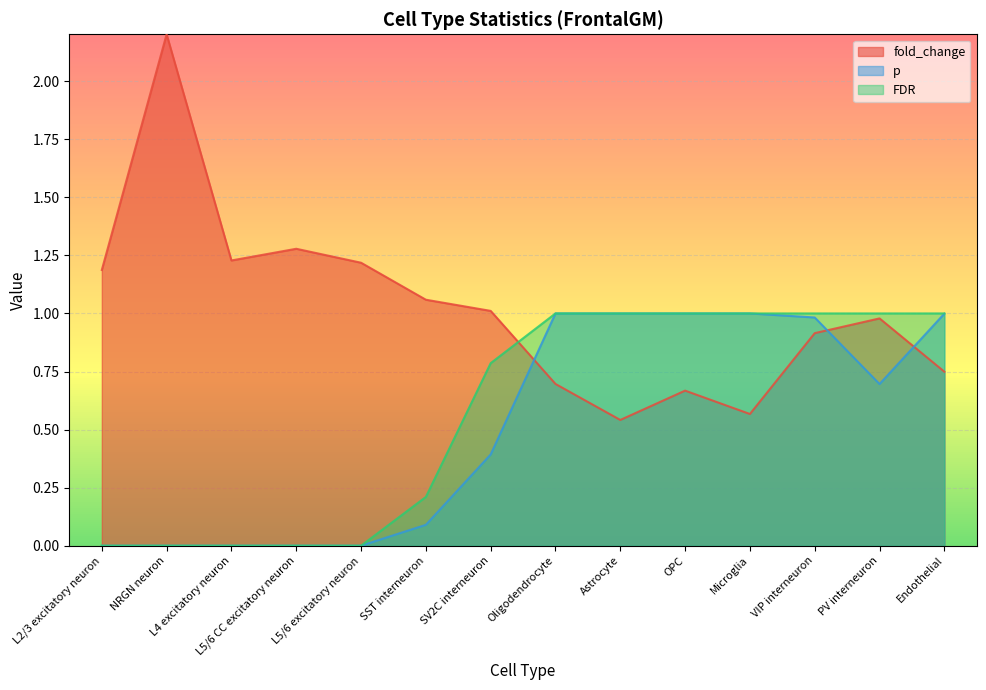

What is the label of the 11th point from the left?

Microglia